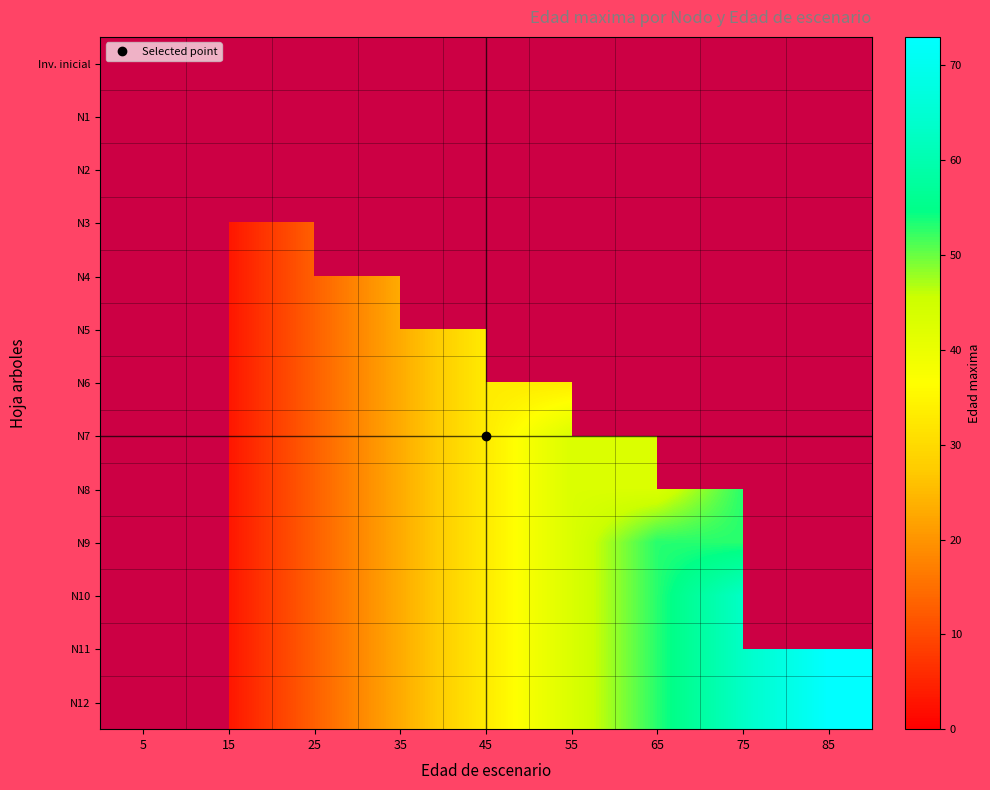

How many values in the N8 series are below 33?

3